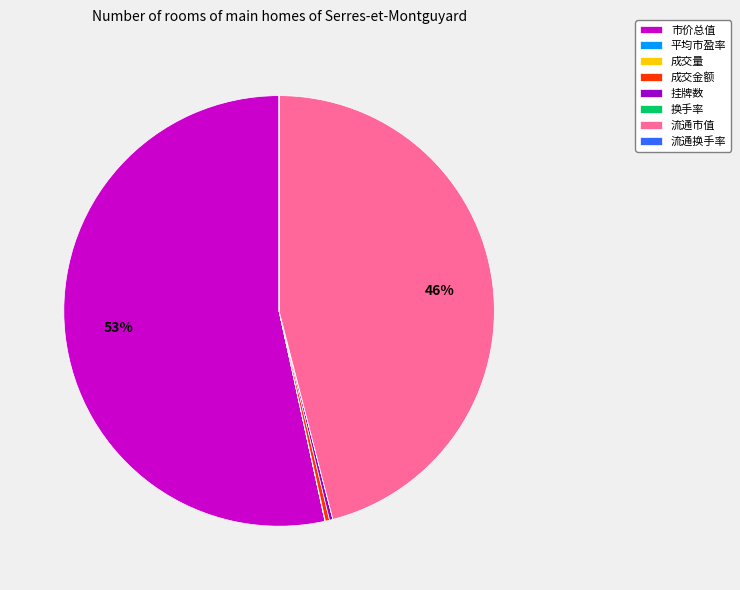

Is the sum of 流通市值 and 市价总值 greater than half?

Yes